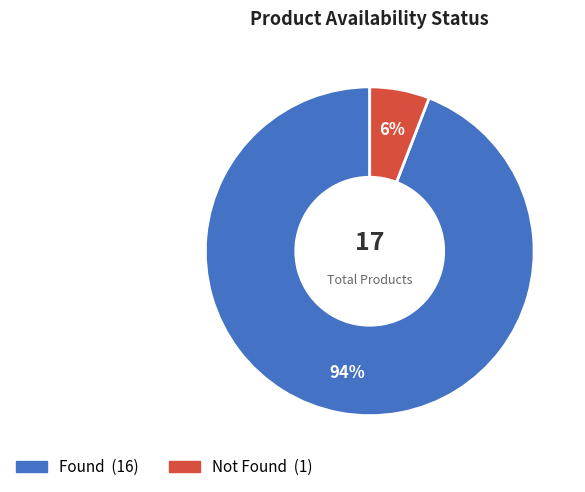

Does any single category account for the majority?

Yes